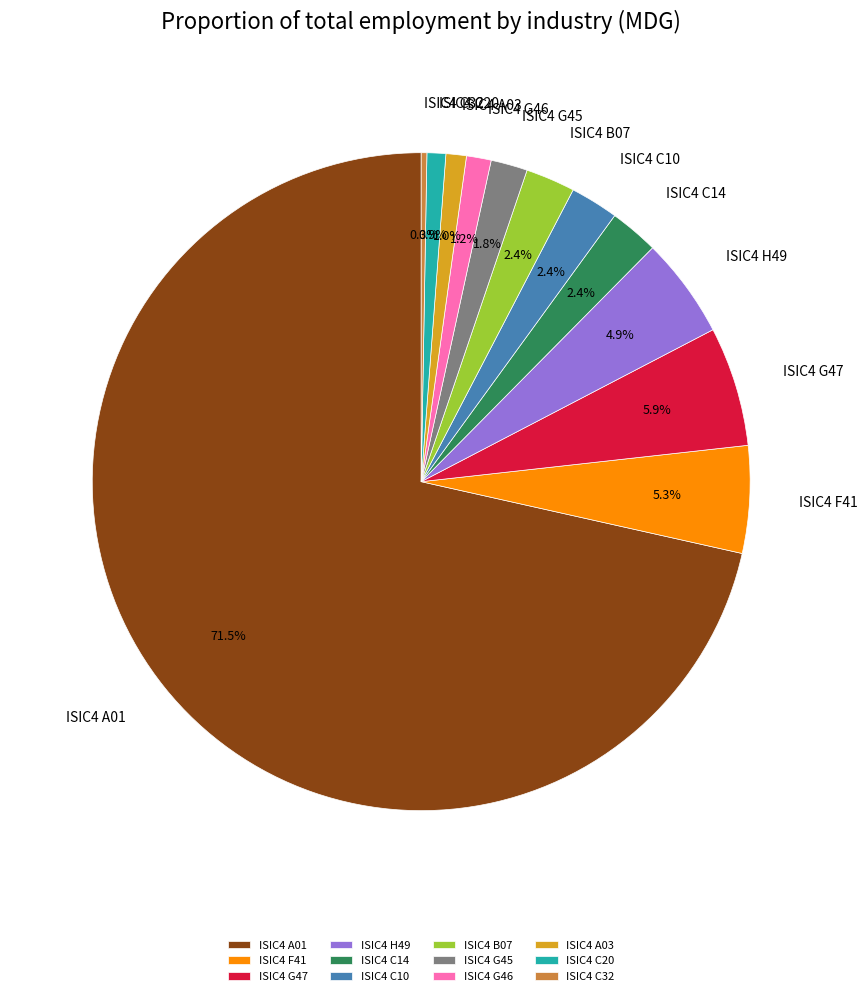

Is the sum of ISIC4 C14 and ISIC4 A01 greater than half?

Yes